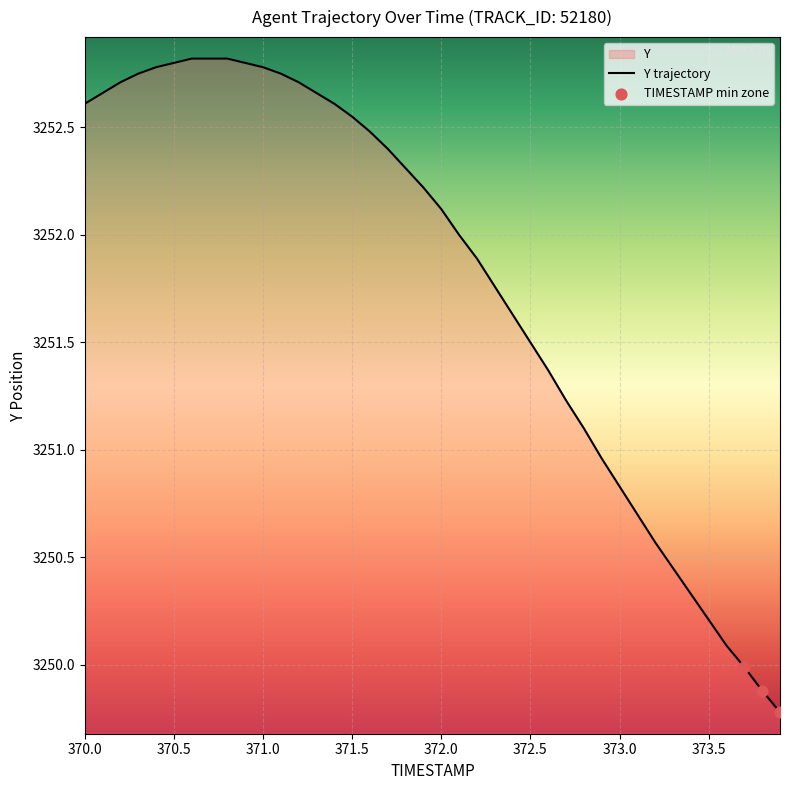

What is the change in value from 371.9 to 372.9?

-1.3